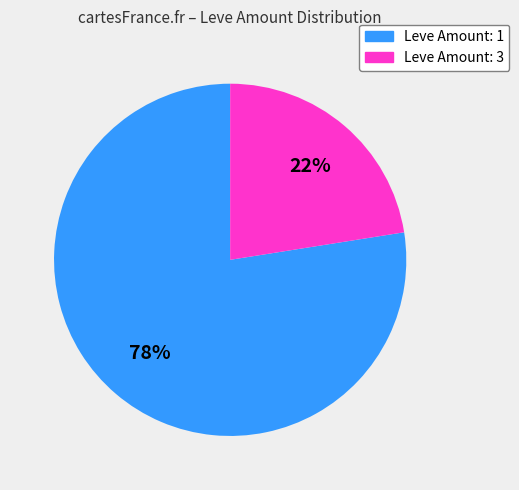

Is the sum of Leve Amount: 3 and Leve Amount: 1 greater than half?

Yes